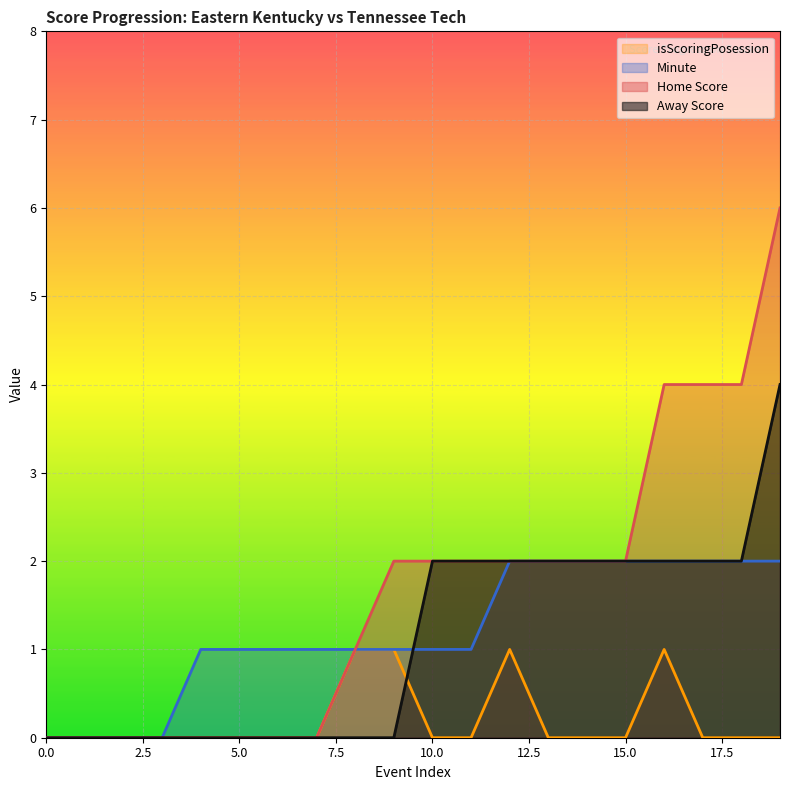

Where do Away Score and Minute first cross each other?

9 and 10